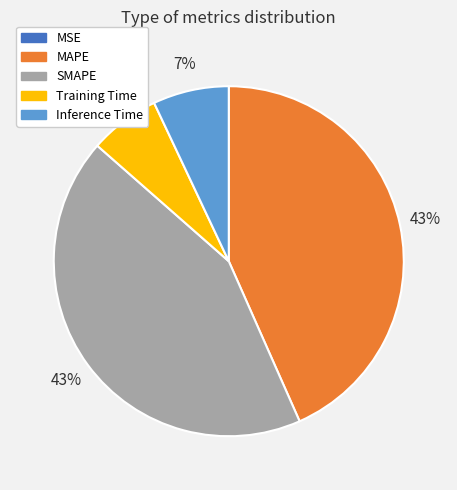

Is there any slice that represents more than half of the pie?

No